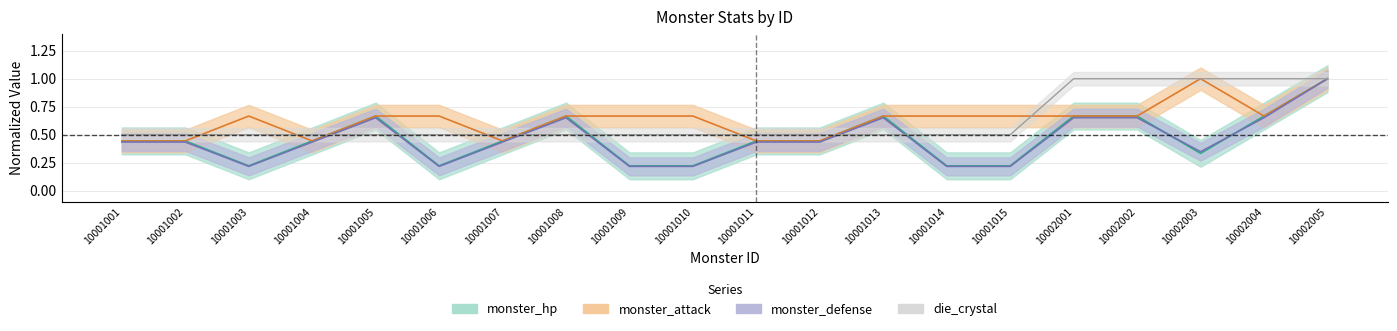

How many intersections are there between die_crystal and monster_defense?

6